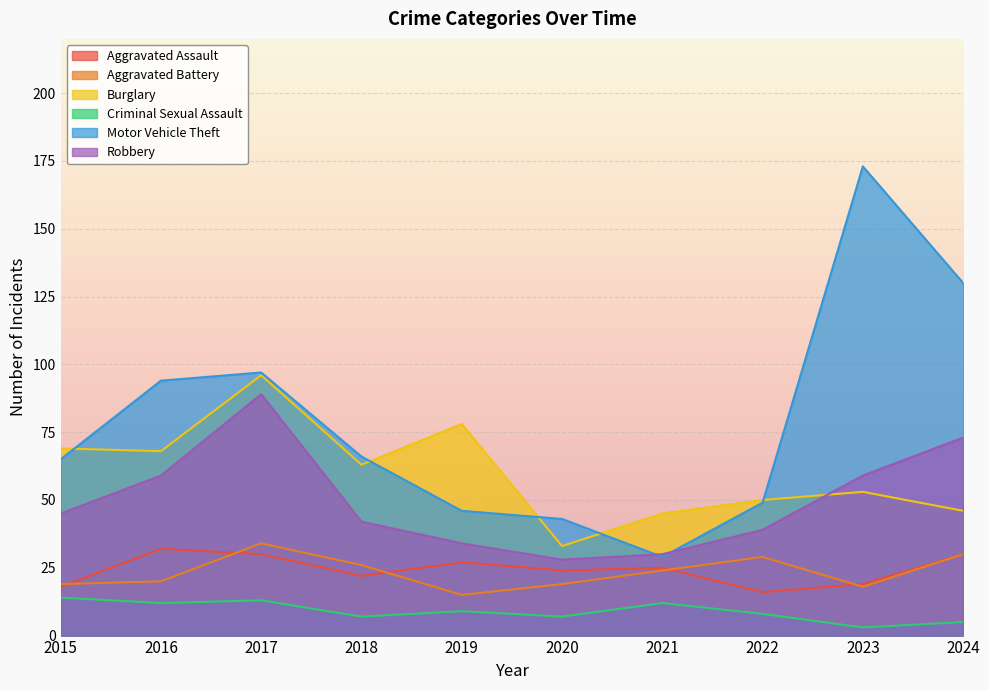

Which series has the largest total across all categories?

Motor Vehicle Theft